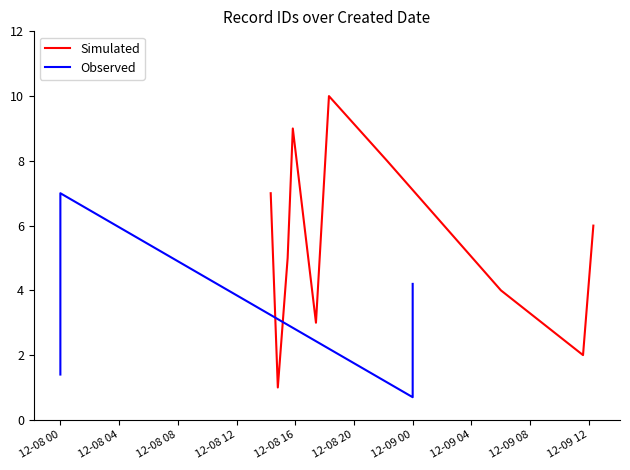

What is the average value of the Simulated series?

5.5